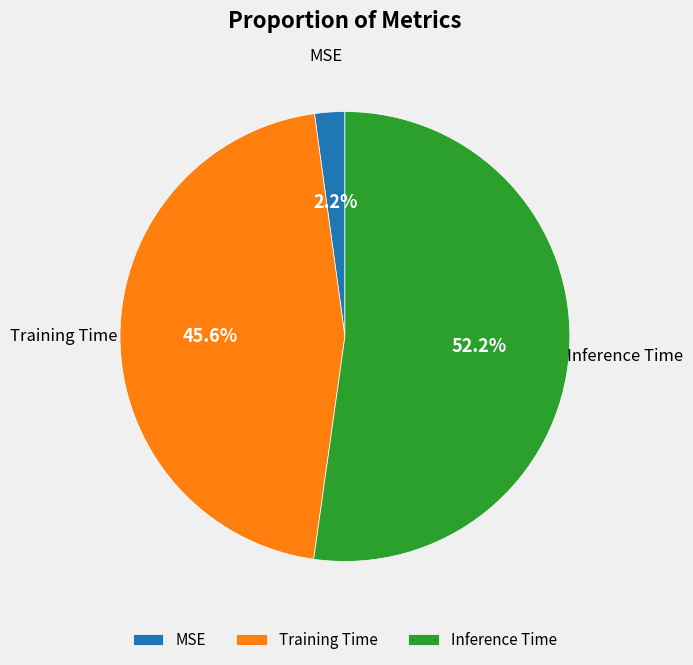

To the nearest percent, what is the difference between the MSE and Inference Time slice percentages?

50%